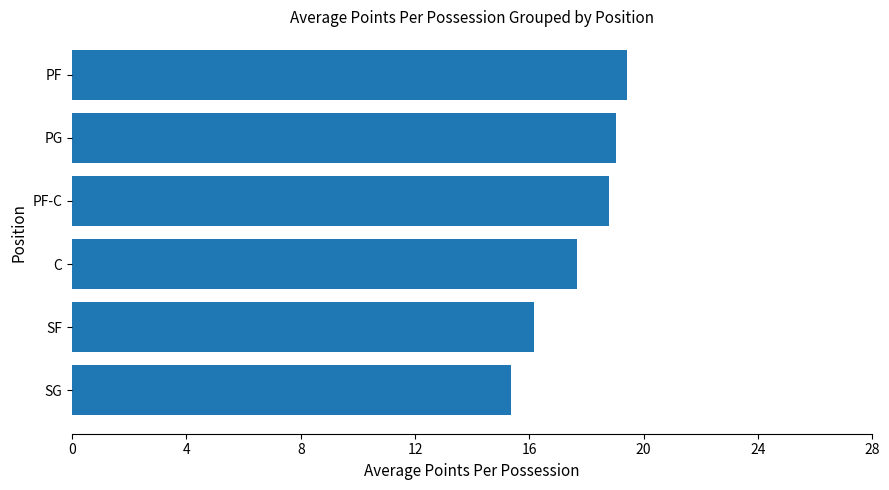

True or false: the data shows 6.4 at PG.

False